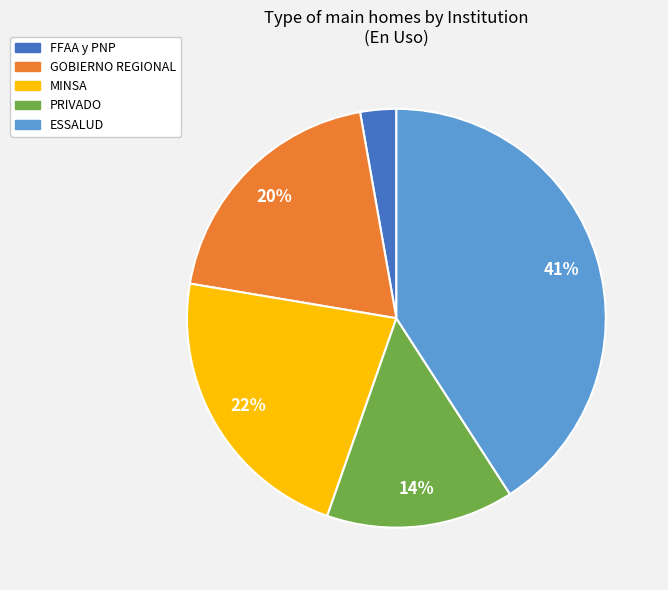

Is the sum of ESSALUD and FFAA y PNP greater than half?

No